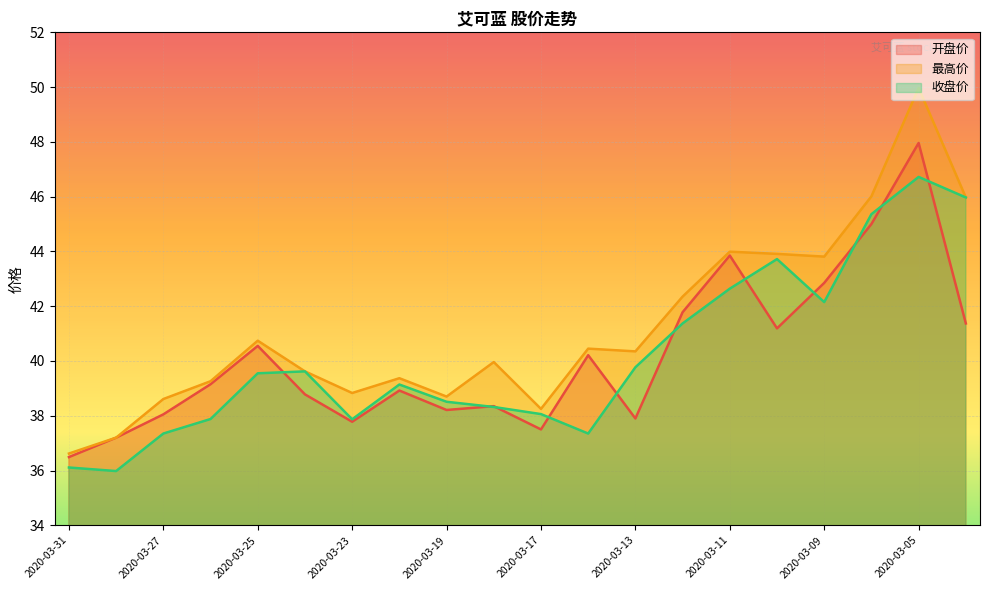

Is the value of 收盘价 at 2020-03-04 greater than the value of 开盘价 at 2020-03-16?

Yes